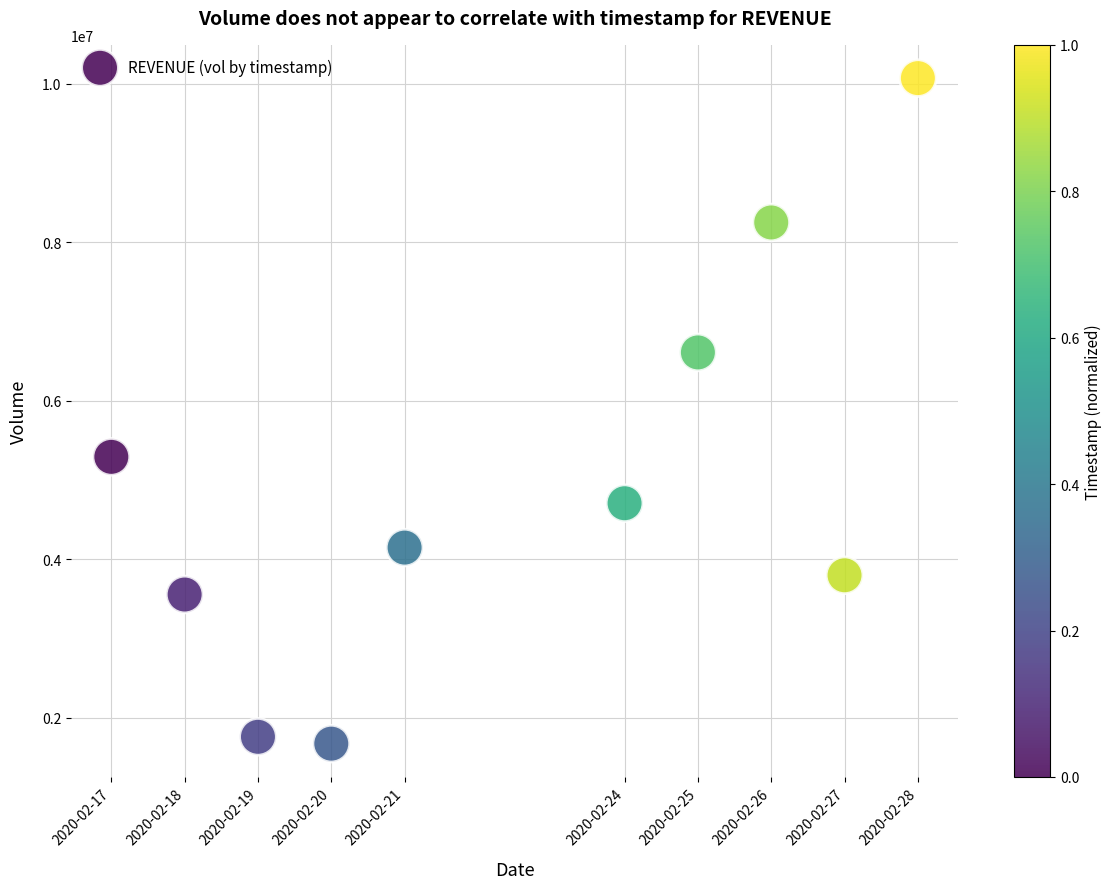

What Y value in the scatter plot is closest to 5873100?

5293400